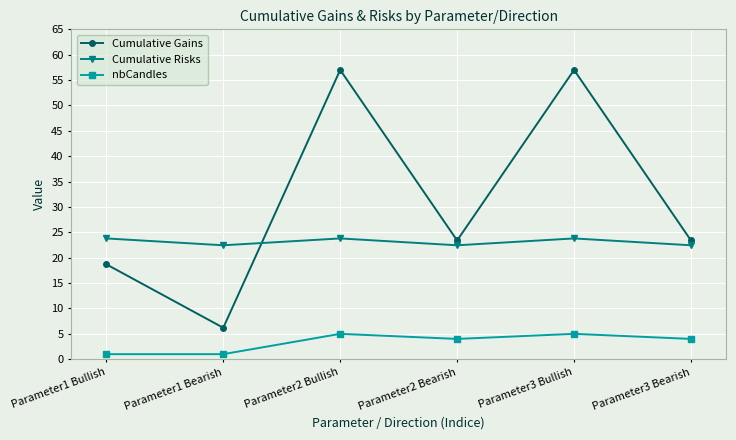

Which category has the lowest value in the Cumulative Gains series?

Parameter1 Bearish